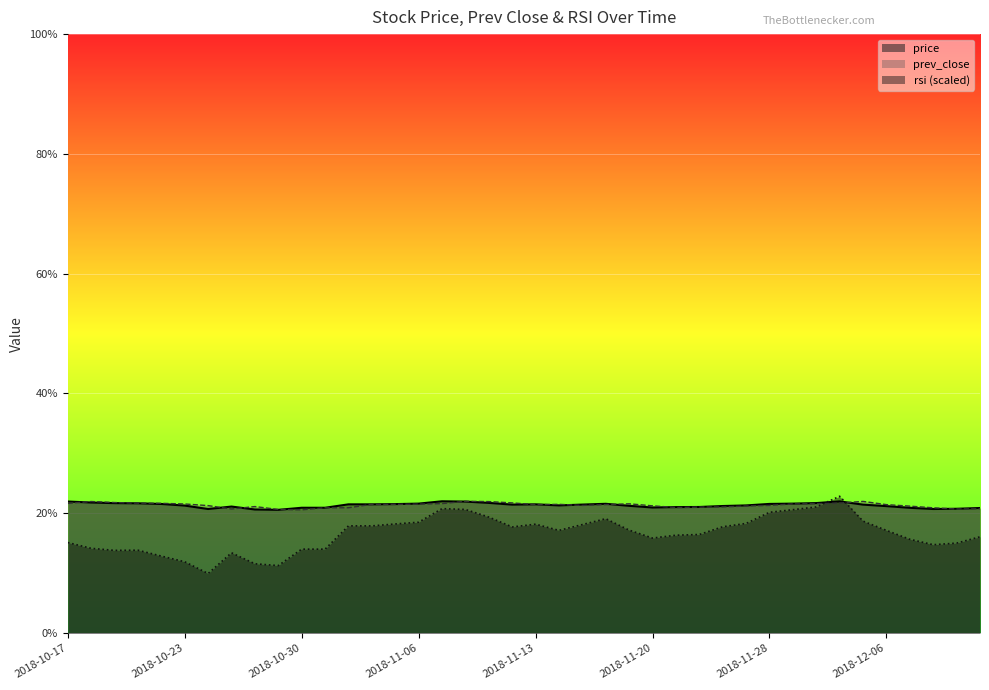

What is the difference between the highest and lowest values at 2018-11-15?

3.3